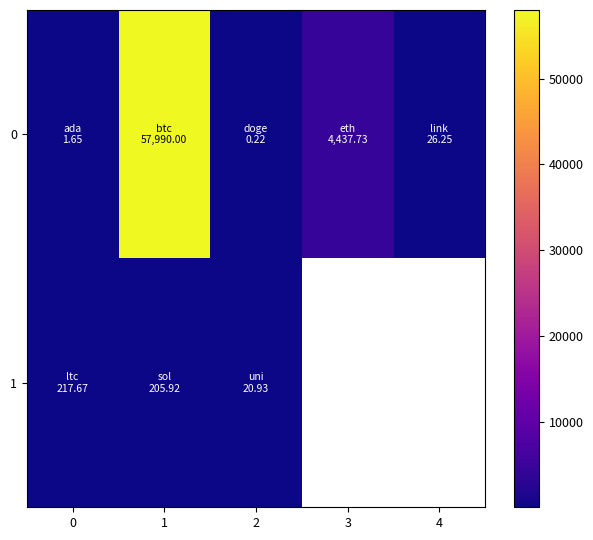

At which category does the chart reach its peak across all series?

1